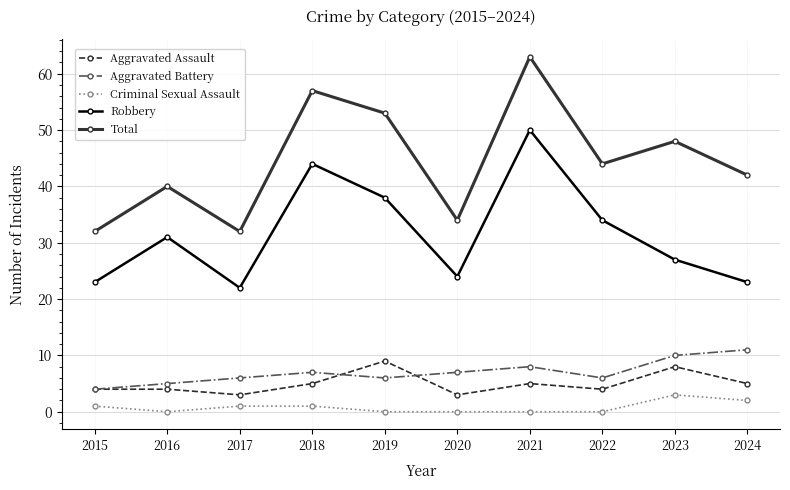

What is the sum of all Robbery values?

316